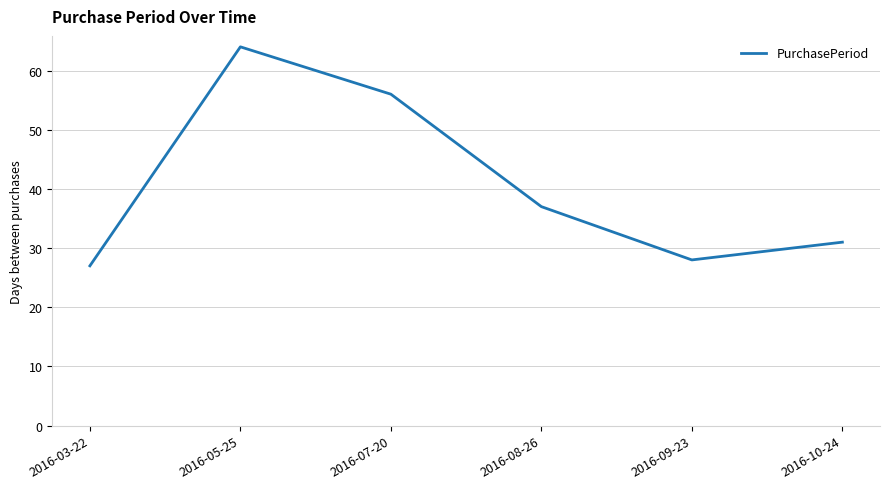

Reading right to left, transcribe all the data shown in this chart.

2016-10-24=31	2016-09-23=28	2016-08-26=37	2016-07-20=56	2016-05-25=64	2016-03-22=27